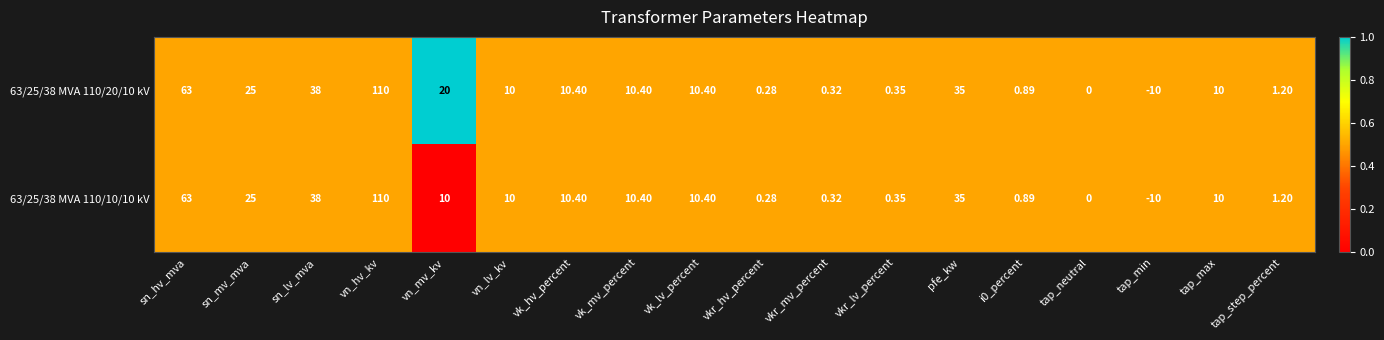

Where does the 63/25/38 MVA 110/10/10 kV series first go above 10?

sn_hv_mva